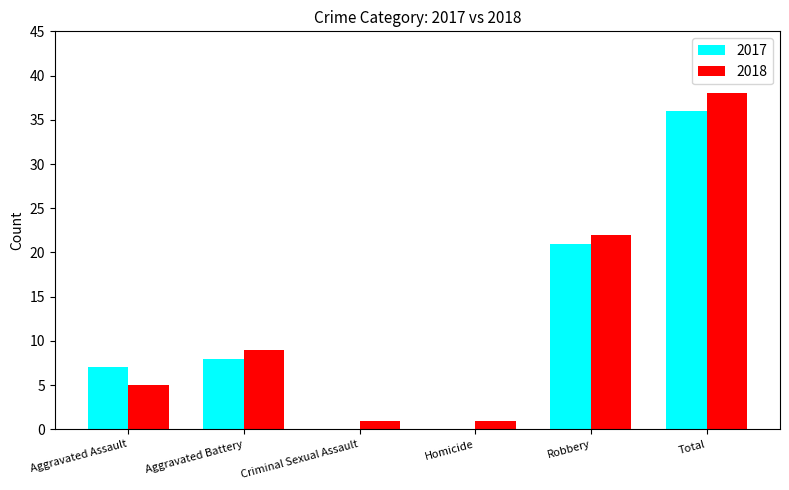

The value of 2018 at Robbery is 22. True or false?

True